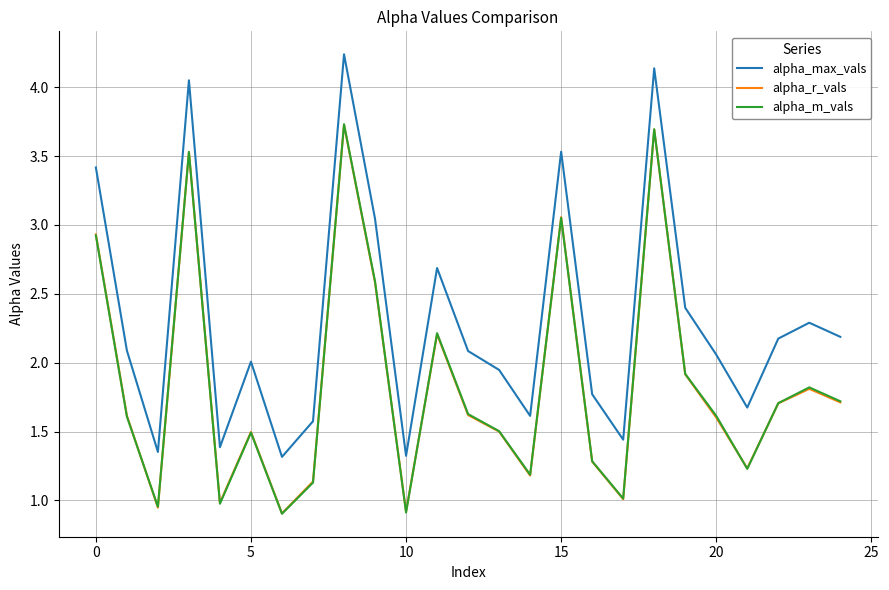

Which series has the widest spread of values?

alpha_max_vals